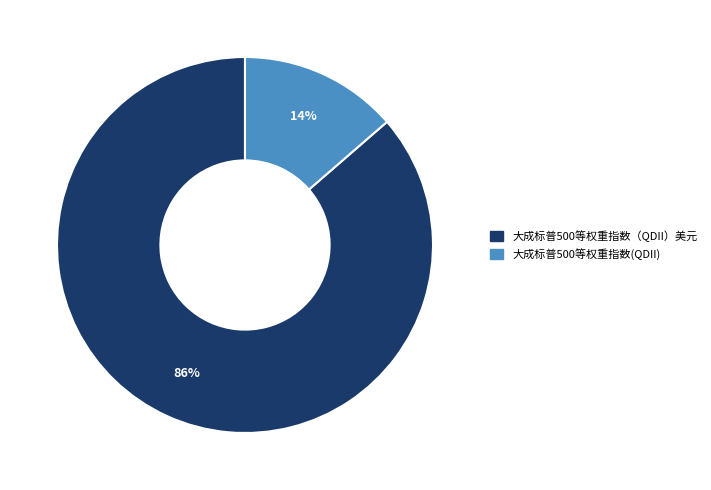

What is the largest slice in the pie chart?

大成标普500等权重指数（QDII）美元